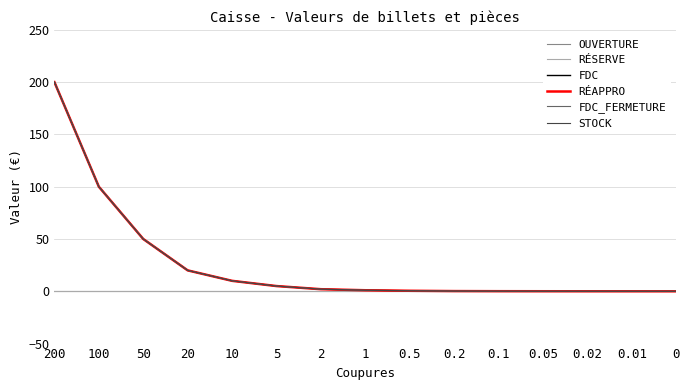

True or false: RÉSERVE has more than 2 points higher than both neighbors.

False